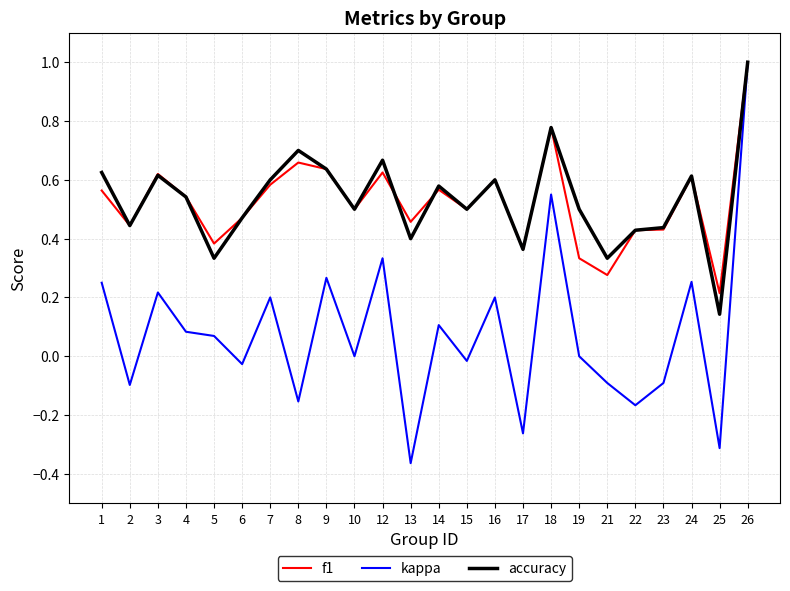

How many series are shown in this chart?

3